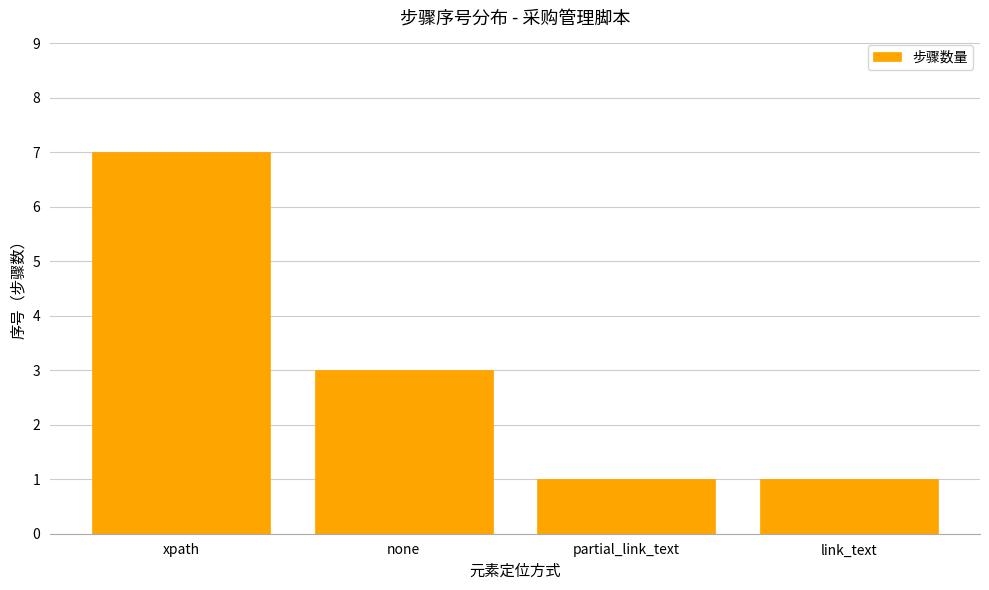

What is the ratio of the value at none to the value at partial_link_text?

3.0